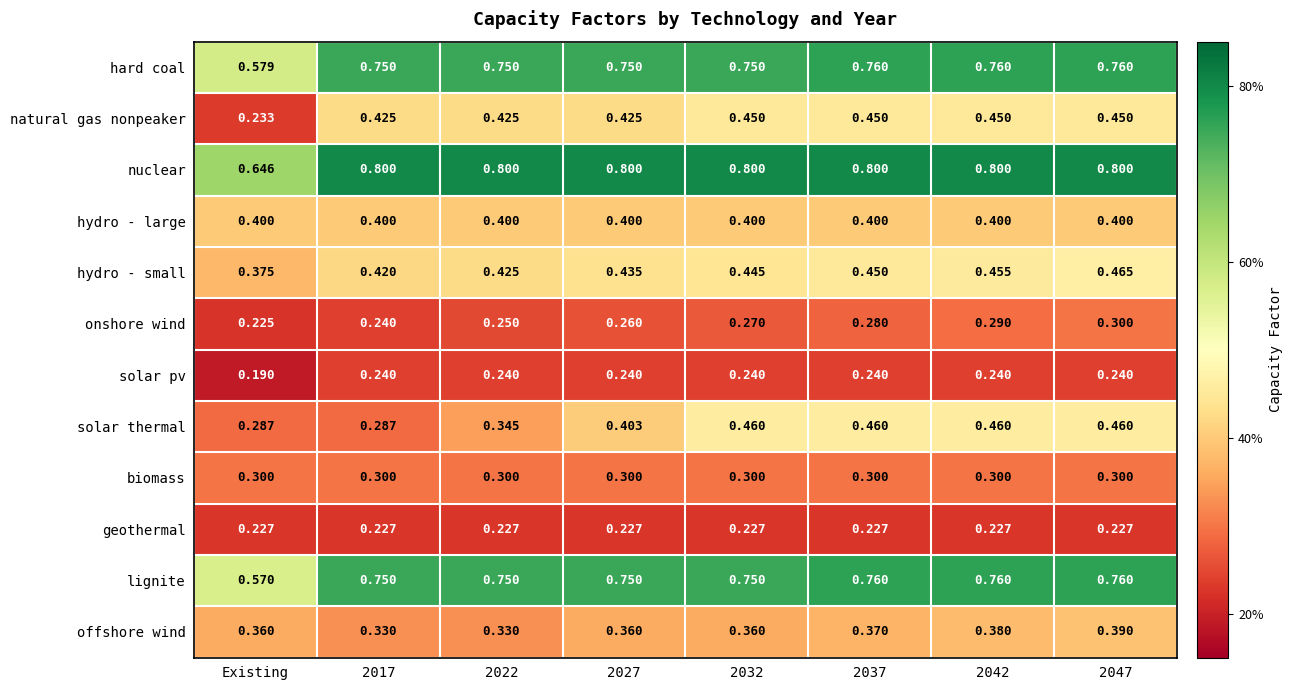

Between 2017 and 2047, which series saw the biggest shift?

solar thermal